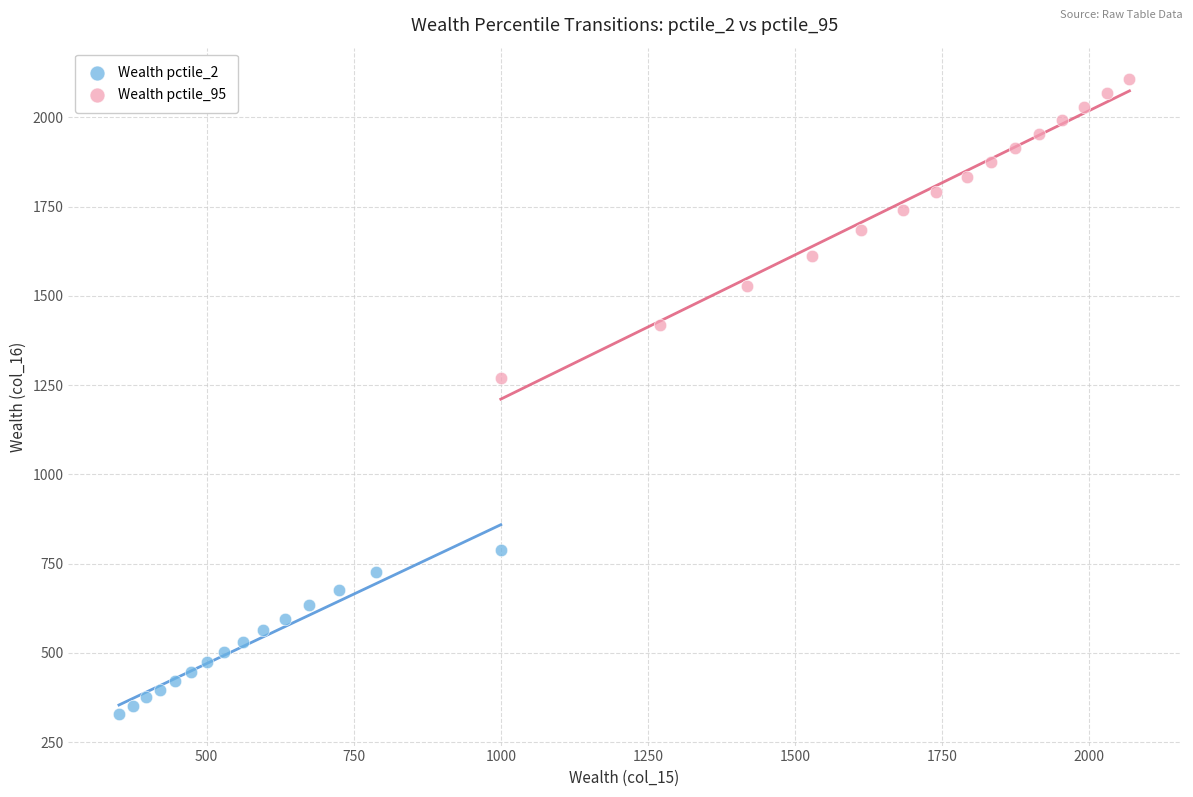

What are all the series names shown in the legend?

Wealth pctile_2, Wealth pctile_95